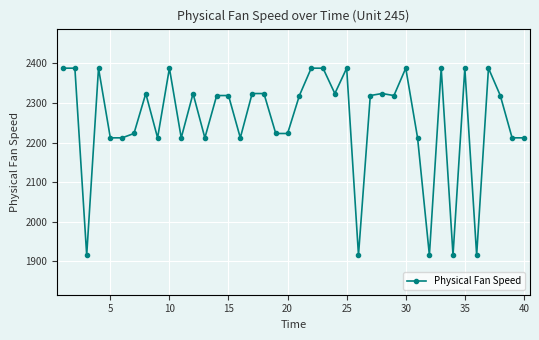

Does the chart display data point markers on the line(s)?

Yes